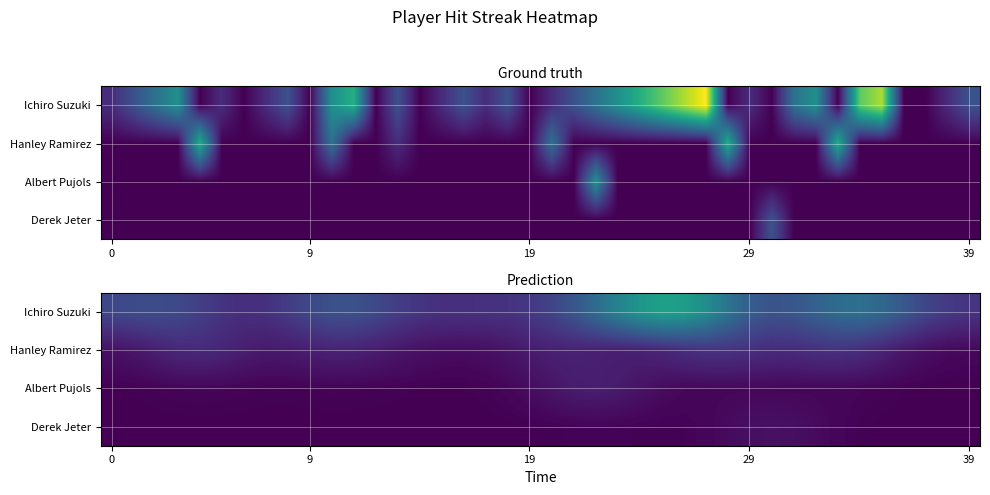

List the series in order of their peak value, lowest first.

Derek Jeter, Albert Pujols, Hanley Ramirez, Ichiro Suzuki